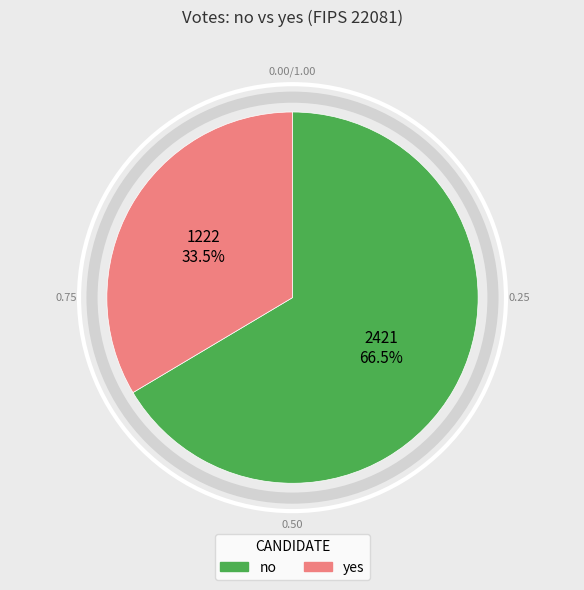

Is it true that yes is 43% of the pie?

False